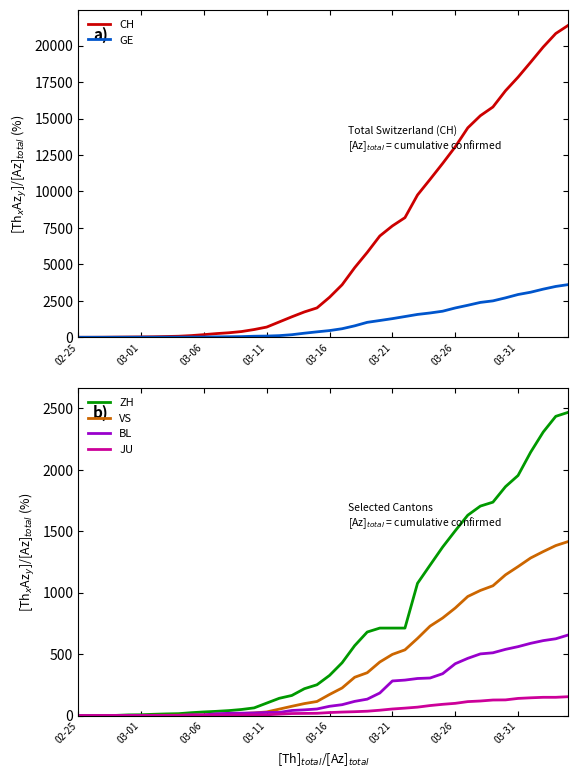

Where is GE nearest to the value 1807?

29